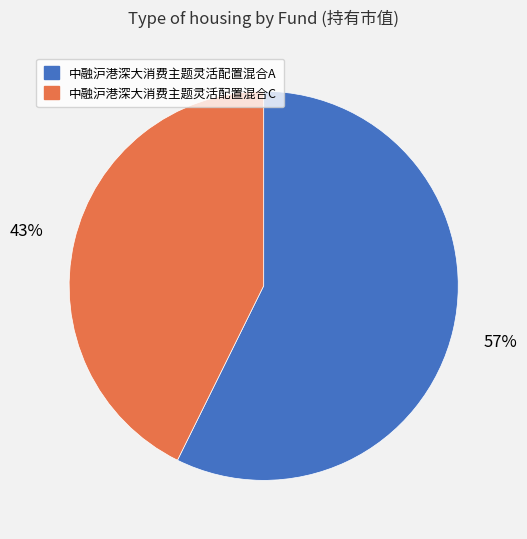

Is 中融沪港深大消费主题灵活配置混合A the majority of the pie?

Yes